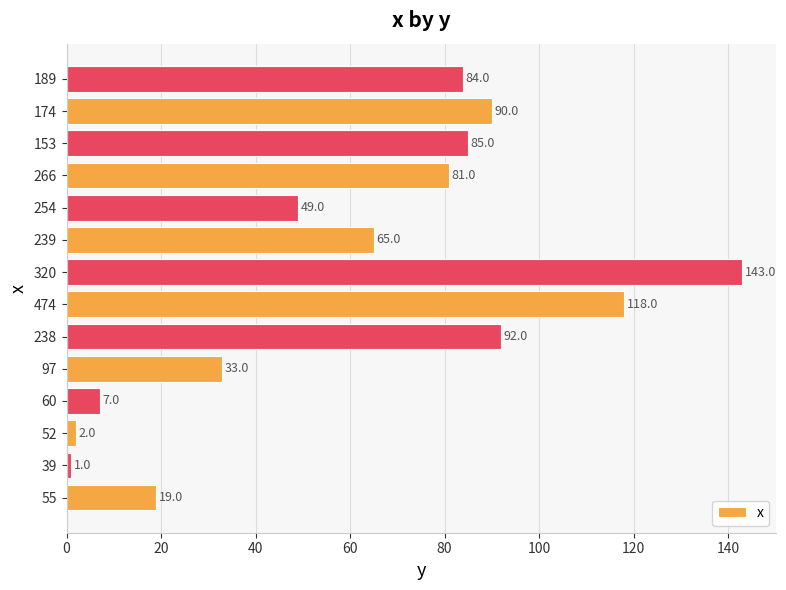

What is the change in value from 60 to 320?

+136